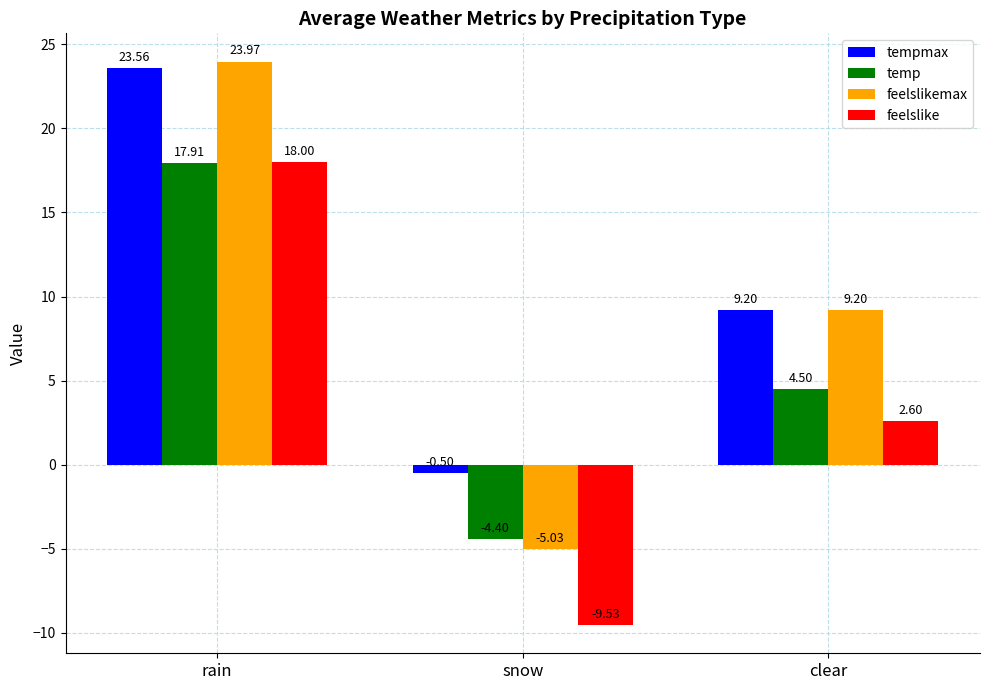

What is the sum of all tempmax values?

32.3